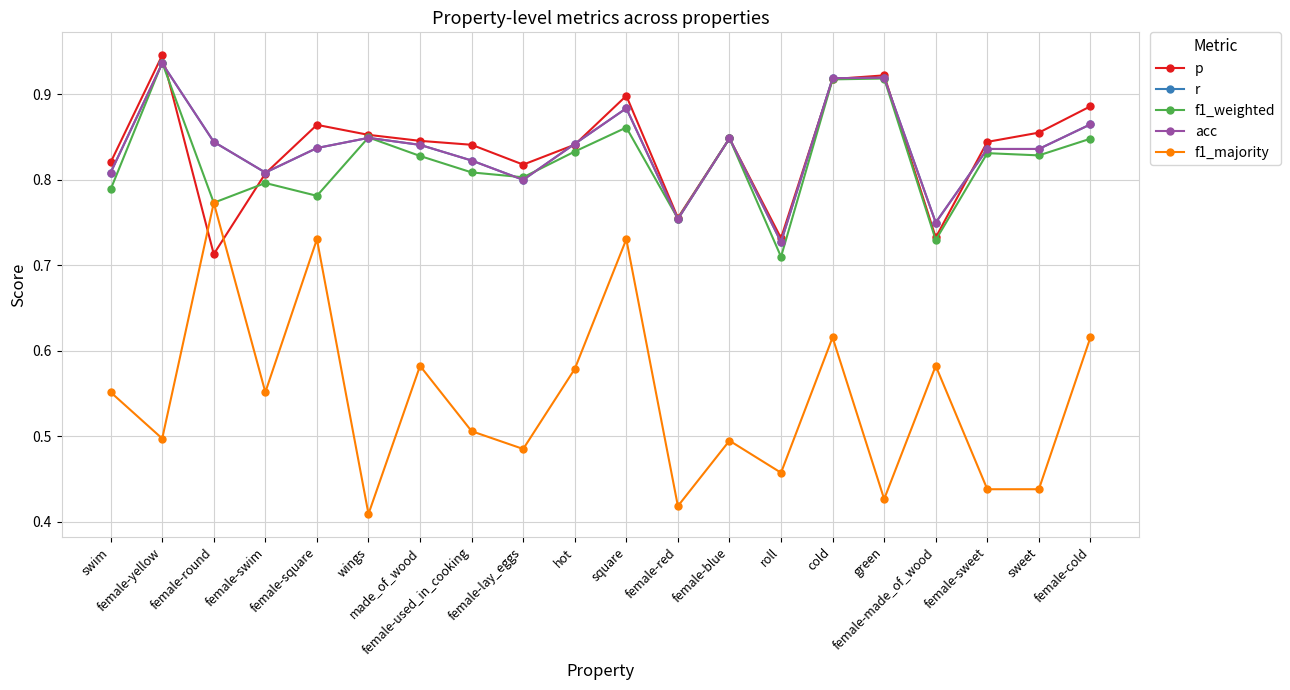

Reading left to right, list all the values displayed in this chart.

p: swim=0.8	female-yellow=0.9	female-round=0.7	female-swim=0.8	female-square=0.9	wings=0.9	made_of_wood=0.8	female-used_in_cooking=0.8	female-lay_eggs=0.8	hot=0.8	square=0.9	female-red=0.8	female-blue=0.8	roll=0.7	cold=0.9	green=0.9	female-made_of_wood=0.7	female-sweet=0.8	sweet=0.9	female-cold=0.9
r: swim=0.8	female-yellow=0.9	female-round=0.8	female-swim=0.8	female-square=0.8	wings=0.8	made_of_wood=0.8	female-used_in_cooking=0.8	female-lay_eggs=0.8	hot=0.8	square=0.9	female-red=0.8	female-blue=0.8	roll=0.7	cold=0.9	green=0.9	female-made_of_wood=0.8	female-sweet=0.8	sweet=0.8	female-cold=0.9
f1_weighted: swim=0.8	female-yellow=0.9	female-round=0.8	female-swim=0.8	female-square=0.8	wings=0.8	made_of_wood=0.8	female-used_in_cooking=0.8	female-lay_eggs=0.8	hot=0.8	square=0.9	female-red=0.8	female-blue=0.8	roll=0.7	cold=0.9	green=0.9	female-made_of_wood=0.7	female-sweet=0.8	sweet=0.8	female-cold=0.8
acc: swim=0.8	female-yellow=0.9	female-round=0.8	female-swim=0.8	female-square=0.8	wings=0.8	made_of_wood=0.8	female-used_in_cooking=0.8	female-lay_eggs=0.8	hot=0.8	square=0.9	female-red=0.8	female-blue=0.8	roll=0.7	cold=0.9	green=0.9	female-made_of_wood=0.8	female-sweet=0.8	sweet=0.8	female-cold=0.9
f1_majority: swim=0.6	female-yellow=0.5	female-round=0.8	female-swim=0.6	female-square=0.7	wings=0.4	made_of_wood=0.6	female-used_in_cooking=0.5	female-lay_eggs=0.5	hot=0.6	square=0.7	female-red=0.4	female-blue=0.5	roll=0.5	cold=0.6	green=0.4	female-made_of_wood=0.6	female-sweet=0.4	sweet=0.4	female-cold=0.6